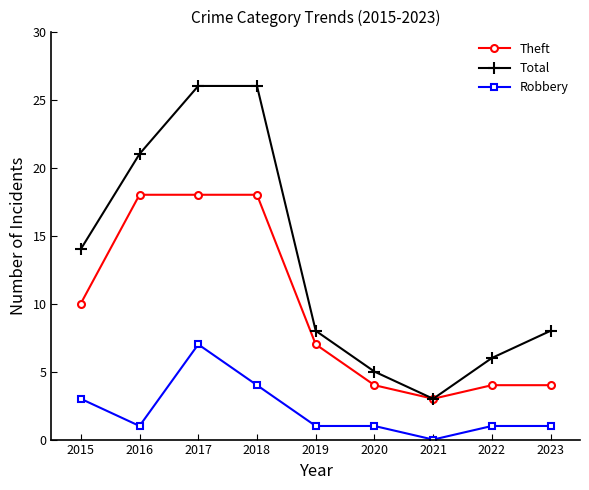

True or false: Robbery and Theft cross at least once.

False